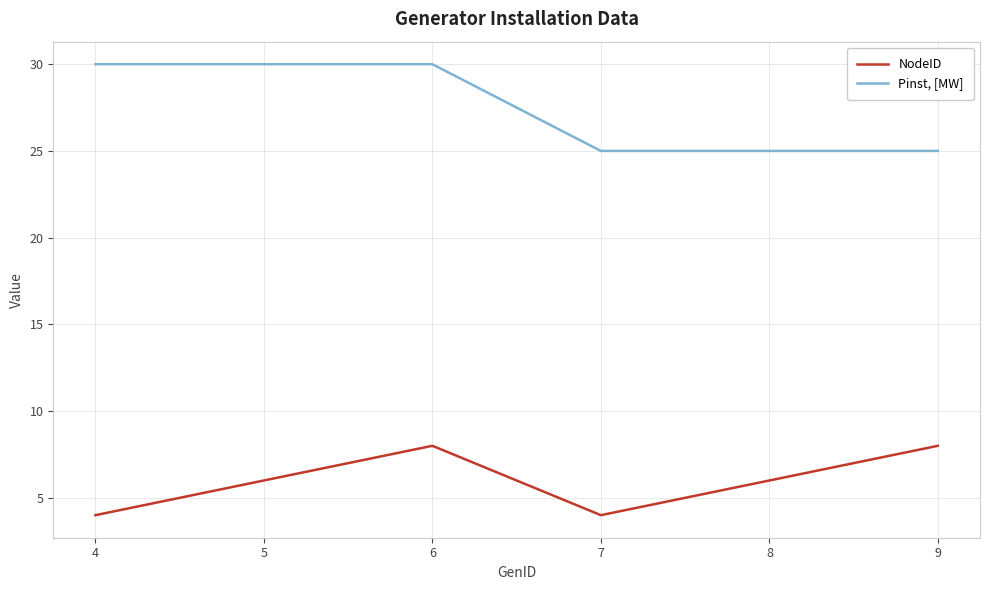

How many series are shown in this chart?

2